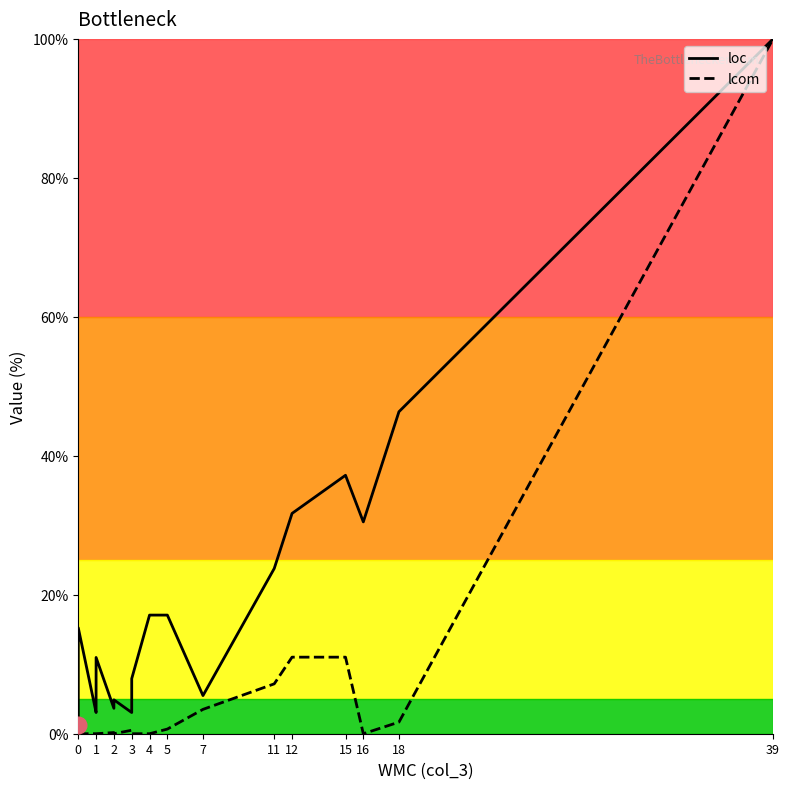

Reading left to right, transcribe all the data shown in this chart.

loc: 1.2	6.7	15.2	3.0	3.7	4.3	11.0	3.7	4.9	3.0	7.9	17.1	17.1	5.5	23.8	31.7	37.2	30.5	46.3	100.0
lcom: 0.0	0.0	0.0	0.0	0.0	0.0	0.0	0.2	0.0	0.5	0.0	0.0	0.7	3.5	7.2	11.0	11.0	0.0	1.7	100.0